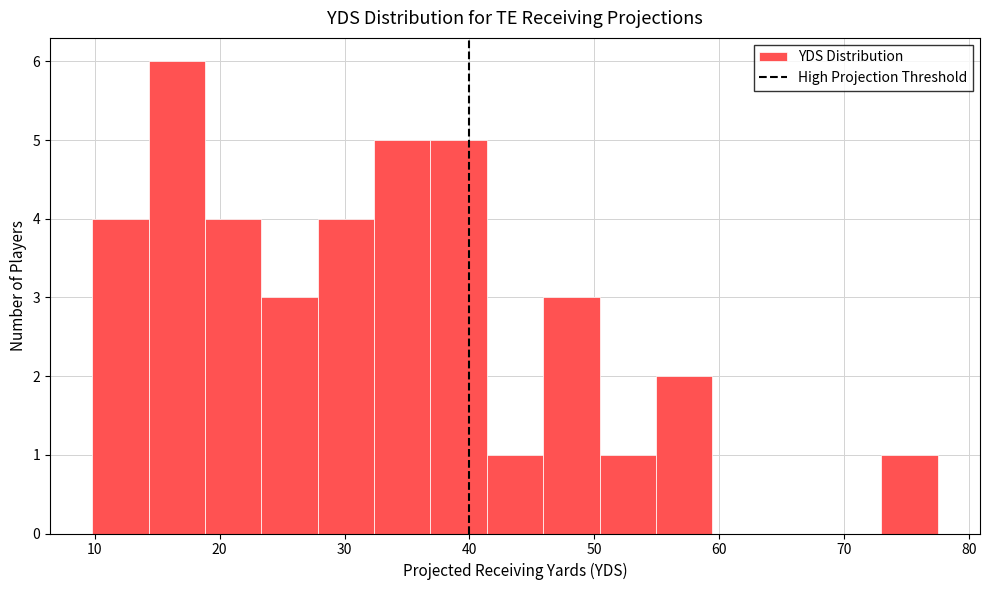

Reading left to right, transcribe this chart: for each bar, give the range it covers on the x-axis and its height. Neither the bar edges nor the heights are printed on the chart, so give them approximately, as read against the axes.

10 to 14: 4
14 to 19: 6
19 to 23: 4
23 to 28: 3
28 to 32: 4
32 to 37: 5
37 to 41: 5
41 to 46: 1
46 to 50: 3
50 to 55: 1
55 to 59: 2
59 to 64: 0
64 to 68: 0
68 to 73: 0
73 to 78: 1